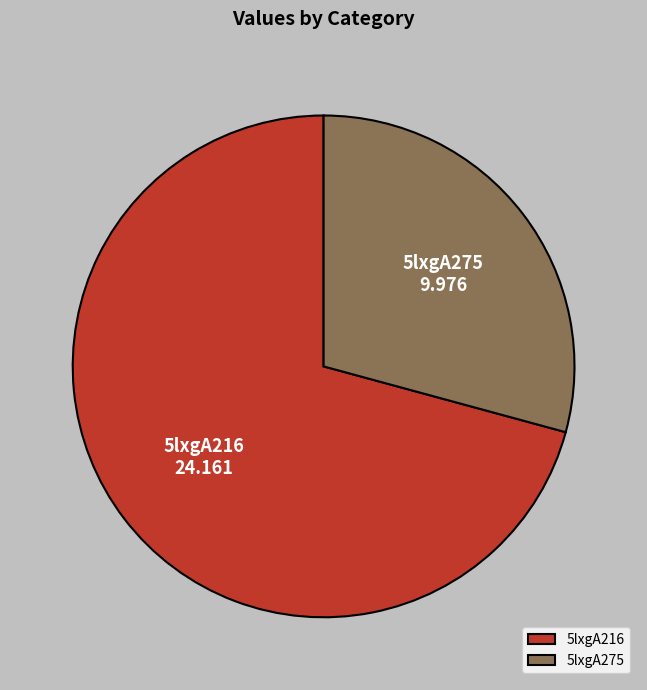

Is the sum of 5lxgA275 and 5lxgA216 greater than half?

Yes